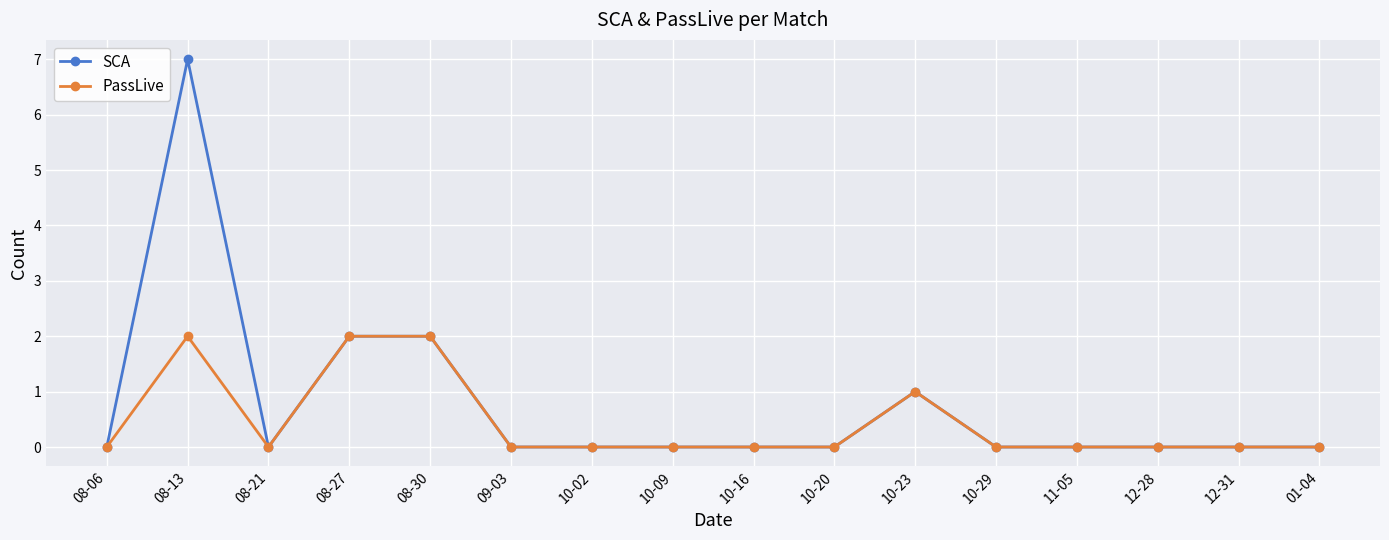

Rank the series by their maximum value, from lowest to highest.

PassLive, SCA